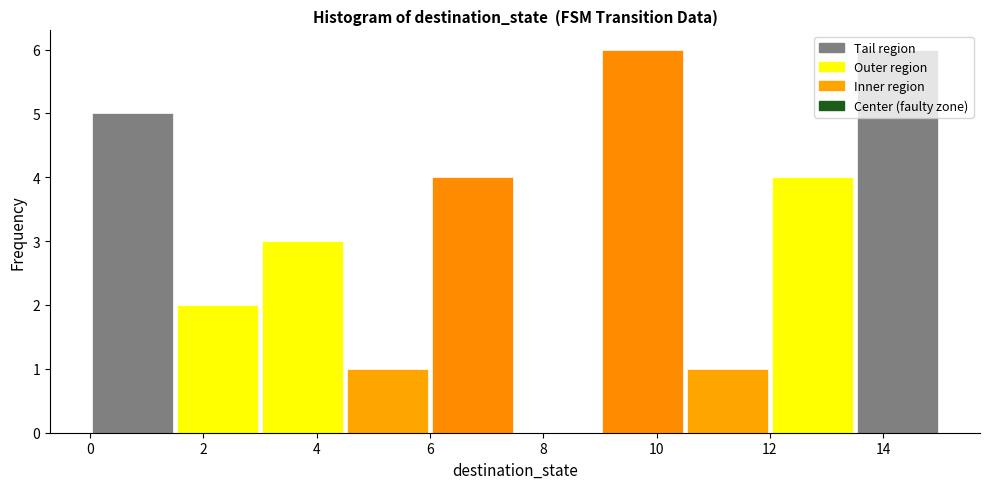

Reading left to right, list every bar in this chart as the range it spans on the x-axis followed by its height. Neither the bar edges nor the heights are printed on the chart, so give them approximately, as read against the axes.

0.0 to 1.5: 5
1.5 to 3.0: 2
3.0 to 4.5: 3
4.5 to 6.0: 1
6.0 to 7.5: 4
7.5 to 9.0: 0
9.0 to 10.5: 6
10.5 to 12.0: 1
12.0 to 13.5: 4
13.5 to 15.0: 6